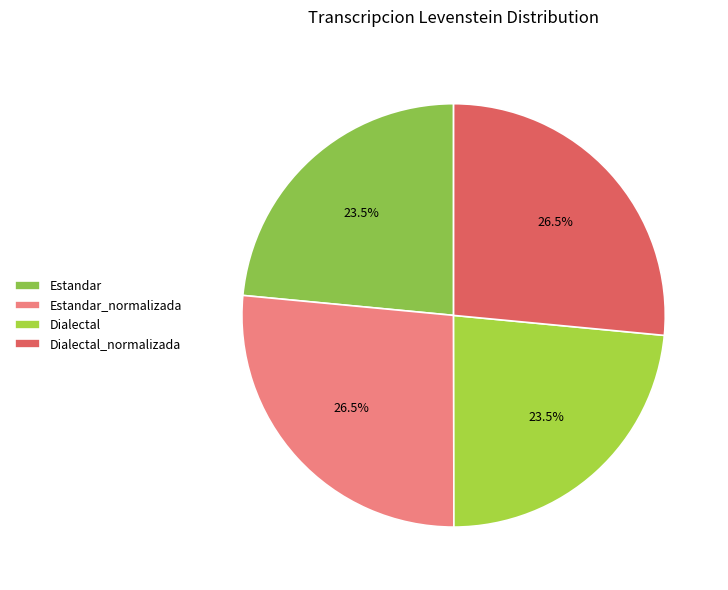

True or false: Estandar_normalizada accounts for 27% of the total.

True